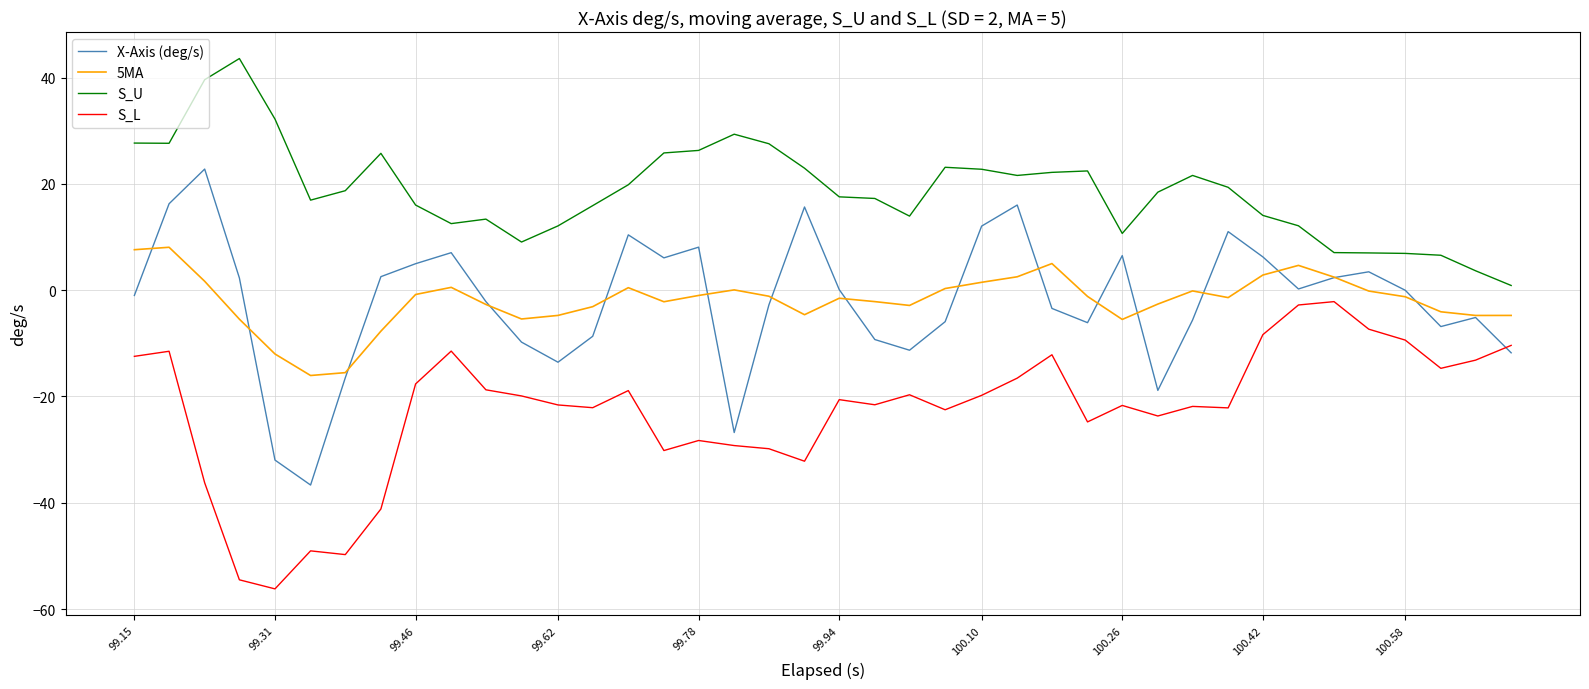

What is the minimum value shown in the chart?

-56.2